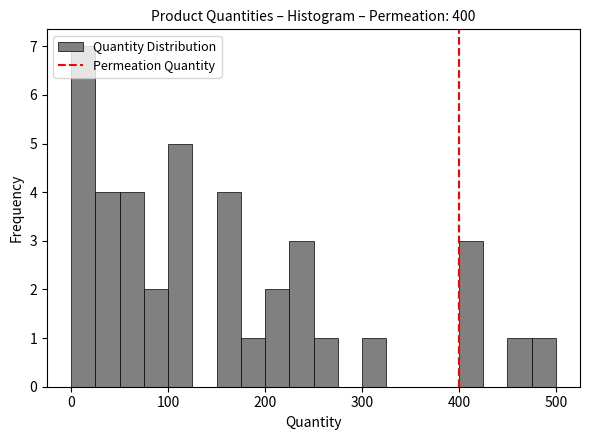

Read against the x-axis, roughly where is the centre of the tallest bar?

10